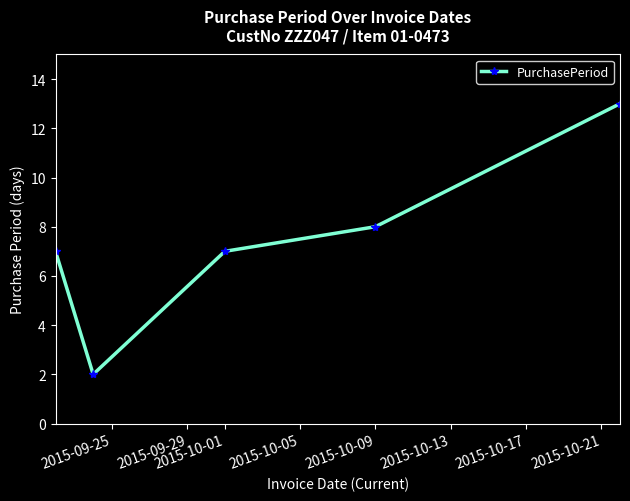

What is the difference between the maximum and minimum values?

11